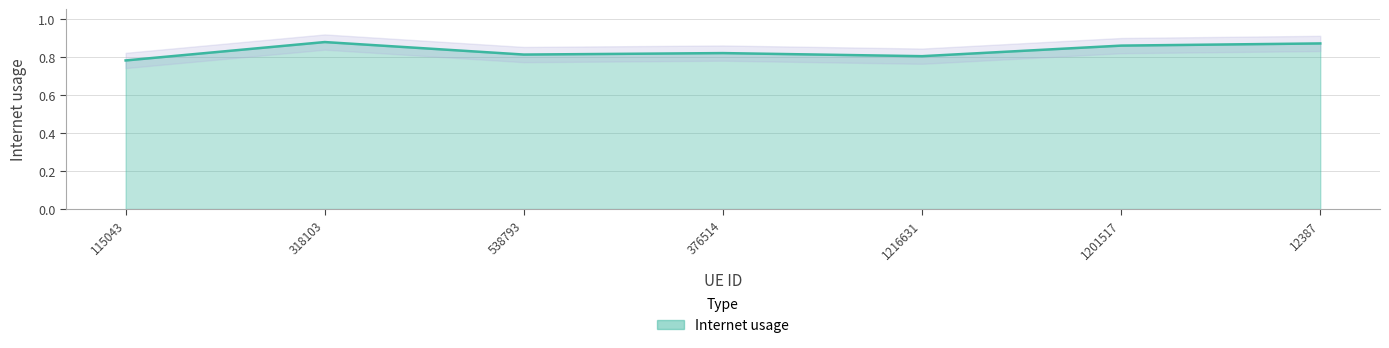

What is the label of the 6th point from the right?

318103